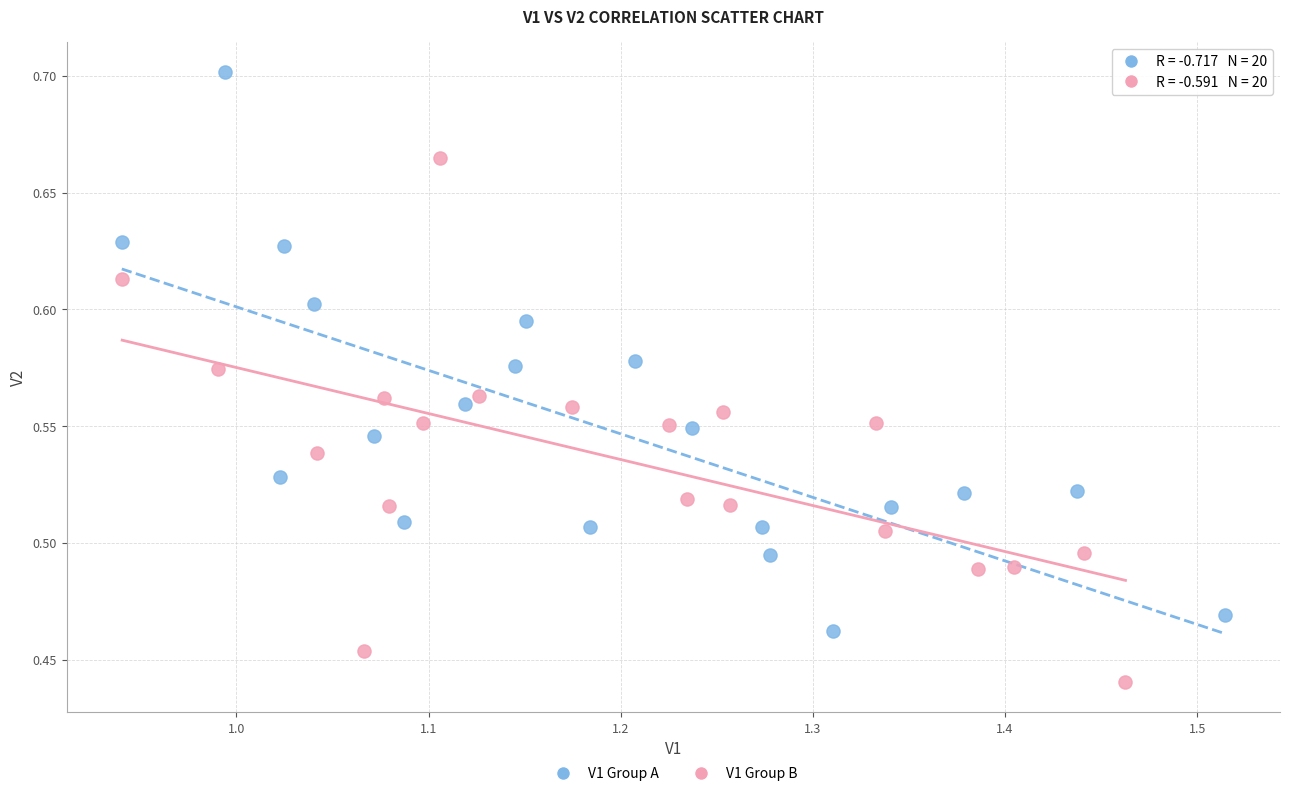

Which series reaches the maximum Y coordinate?

V1 Group A